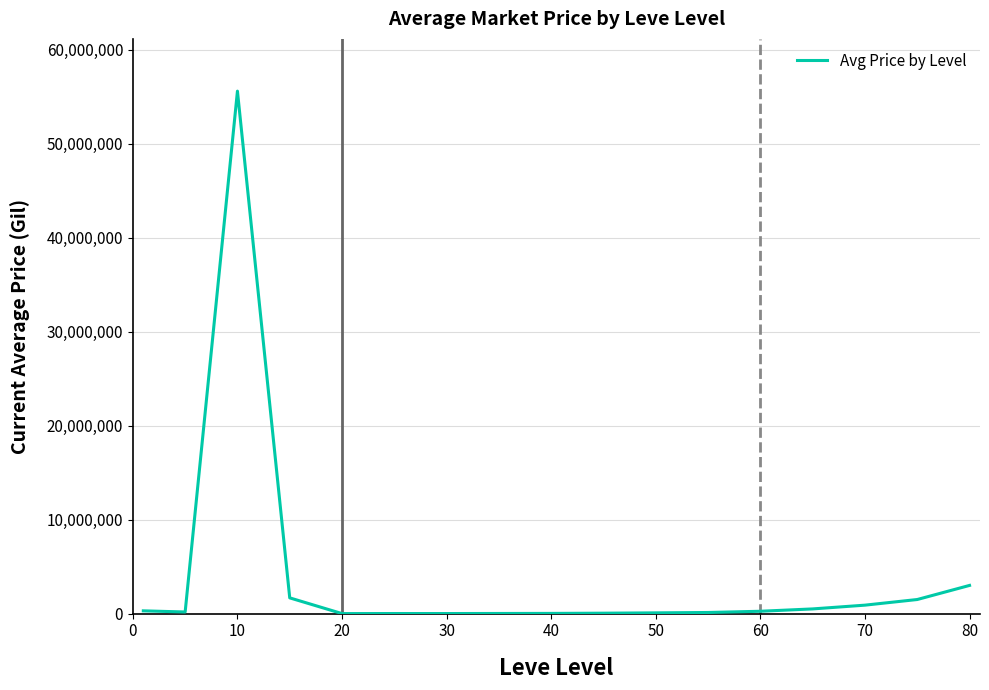

What is the greatest value displayed?

55594591.7